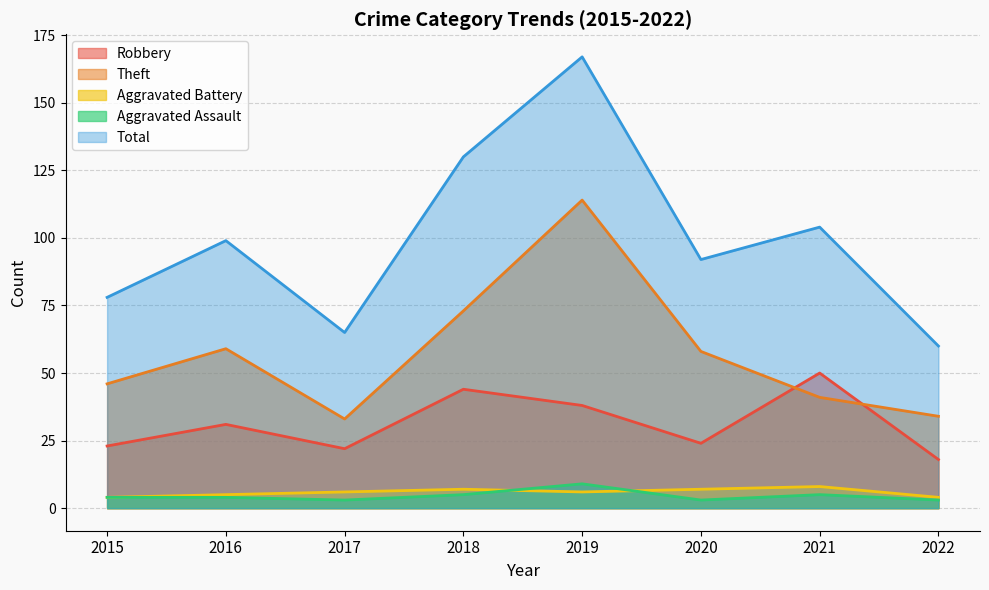

True or false: Total has more than 0 interior local peaks.

True